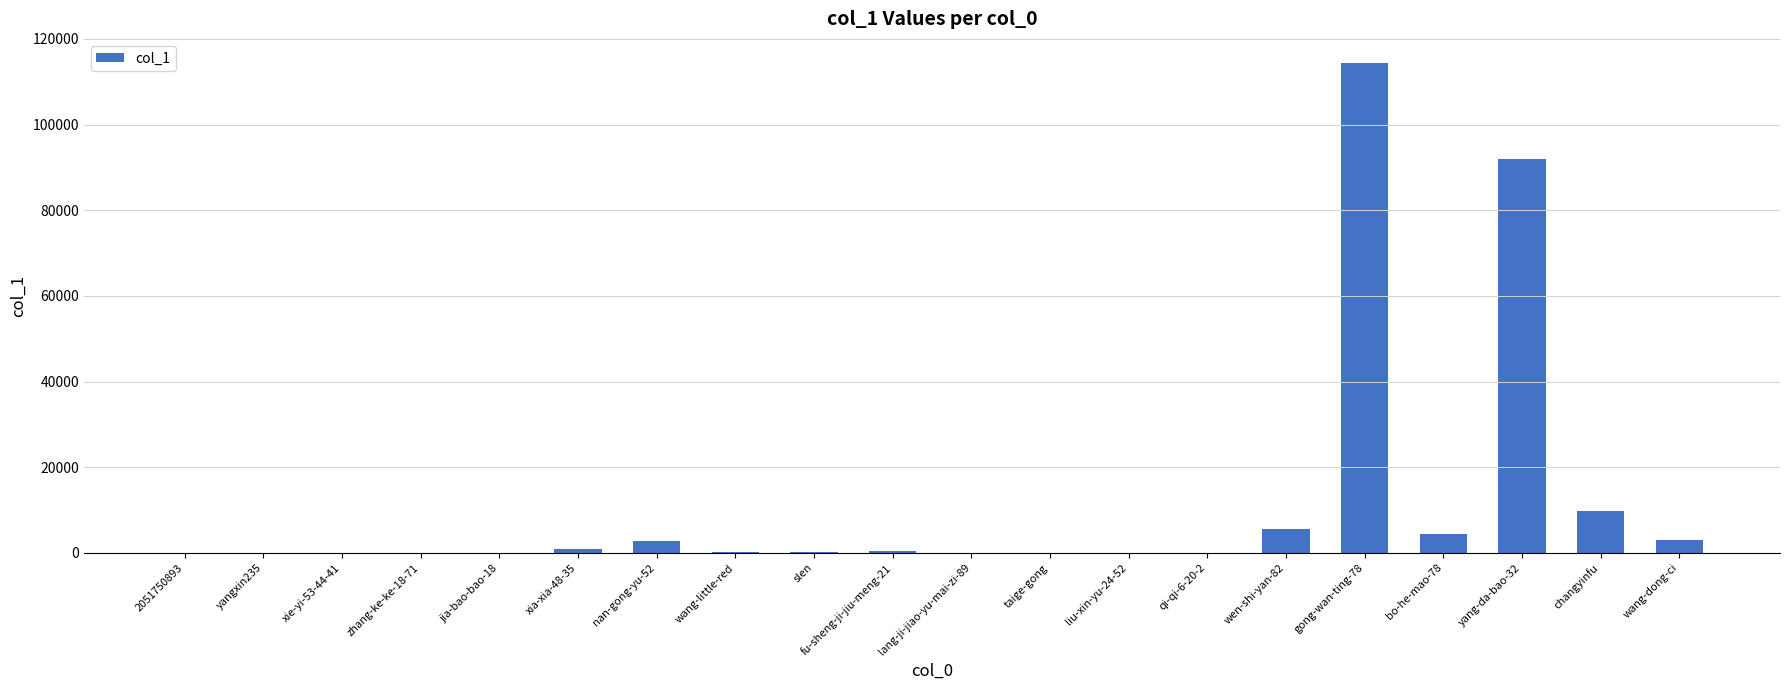

At which label is the value closest to 57152?

yang-da-bao-32